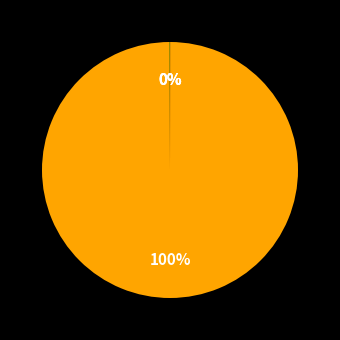

Is there a majority slice in this chart?

Yes